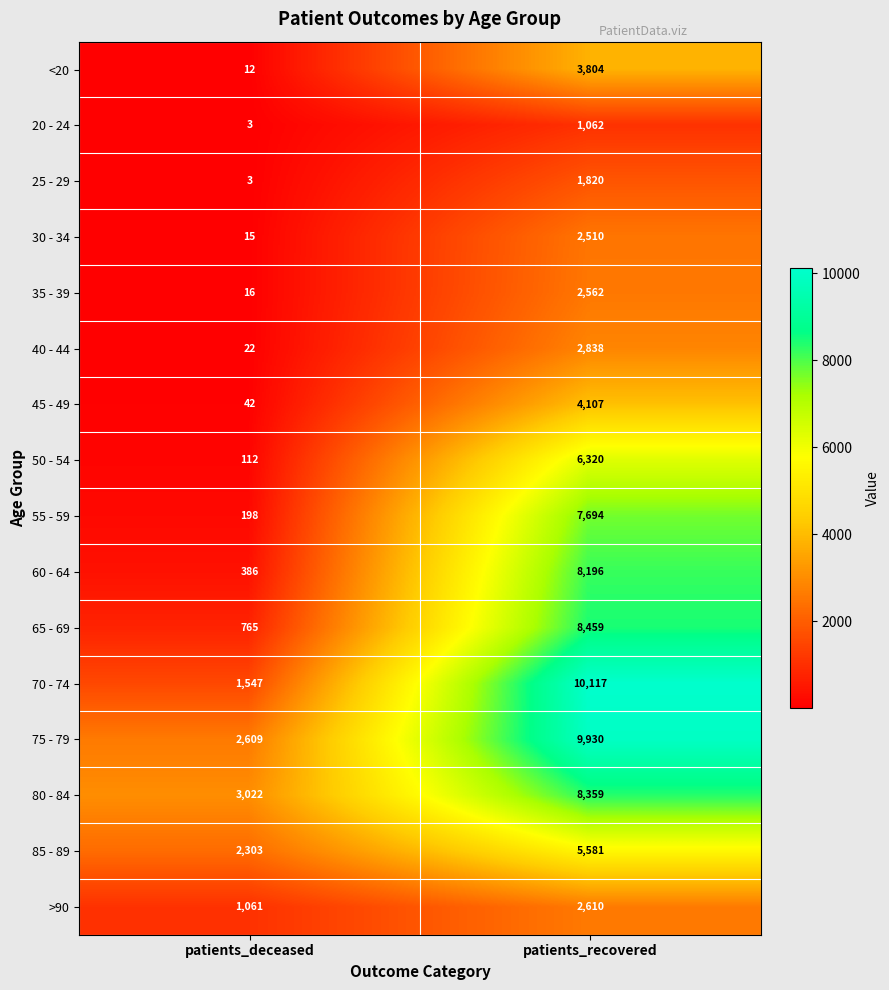

Is it true that 55 - 59 equals 13587 at patients_recovered?

False